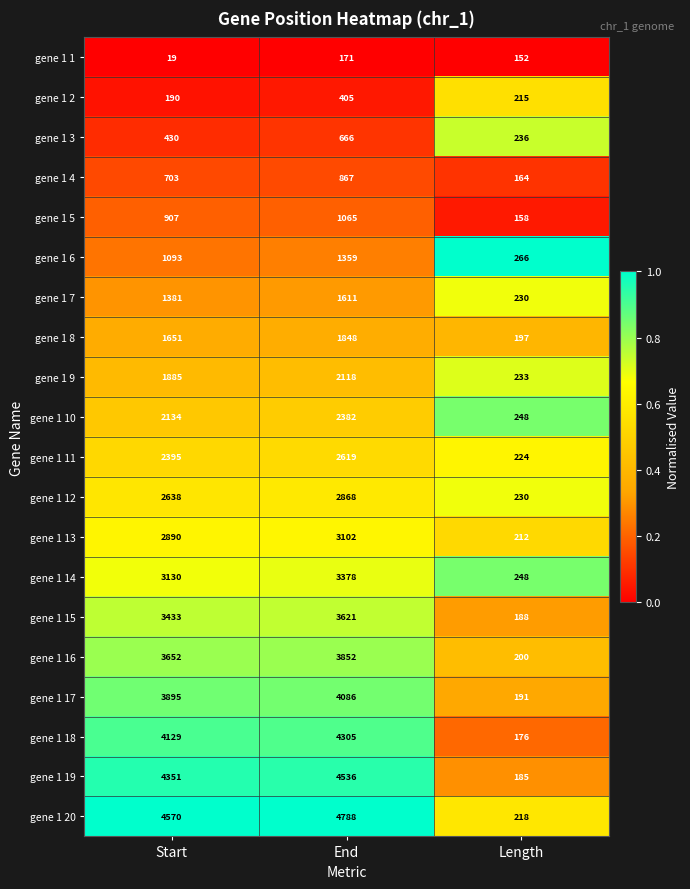

The gene 1 1 series shows 152 at Length. True or false?

True